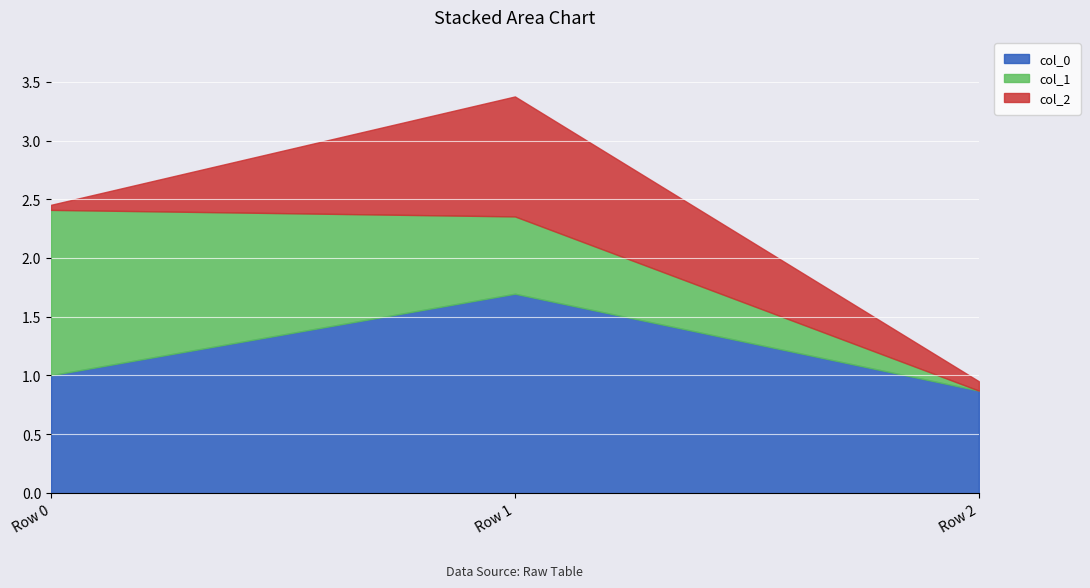

At which category is the sum across all series the highest?

Row 1